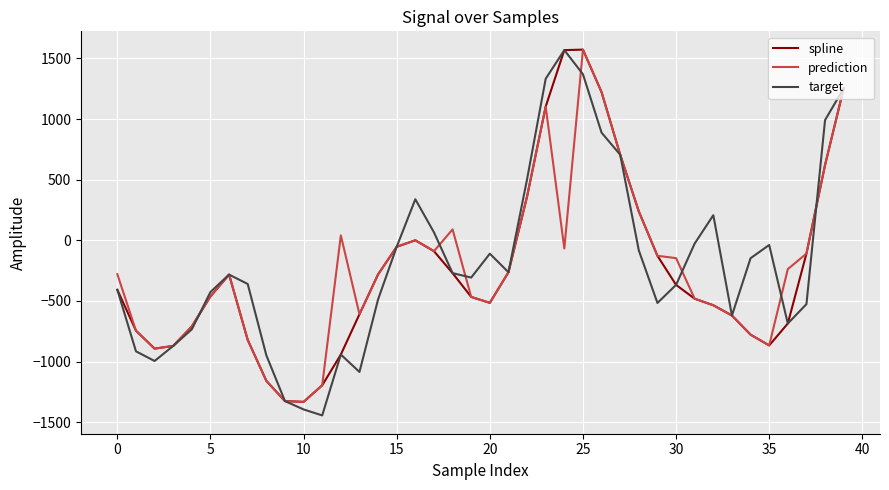

What is the greatest value displayed?

1572.7